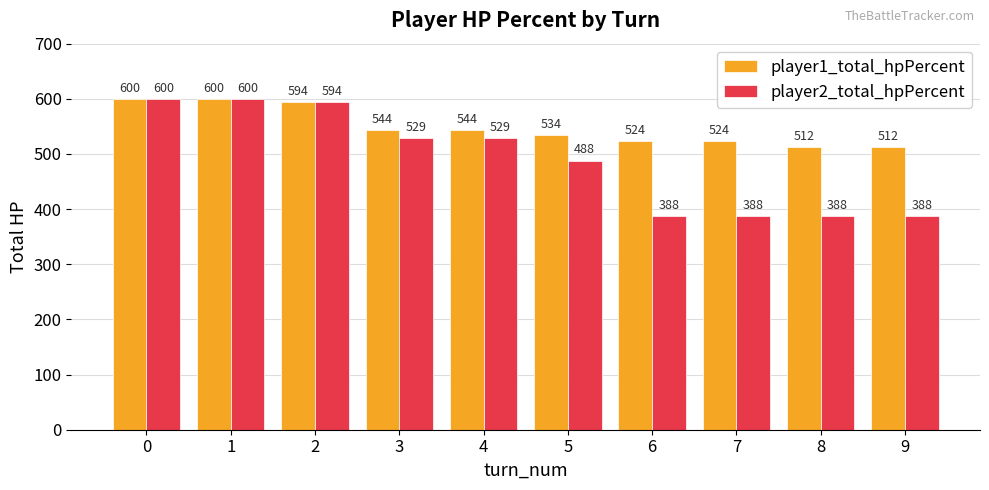

Reading left to right, extract all data points from this chart.

player1_total_hpPercent: 0=600	1=600	2=594	3=544	4=544	5=534	6=524	7=524	8=512	9=512
player2_total_hpPercent: 0=600	1=600	2=594	3=529	4=529	5=488	6=388	7=388	8=388	9=388